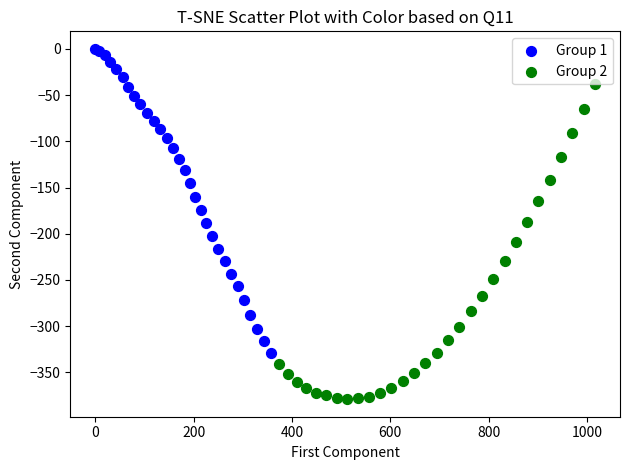

Which series reaches the maximum Y coordinate?

Group 1